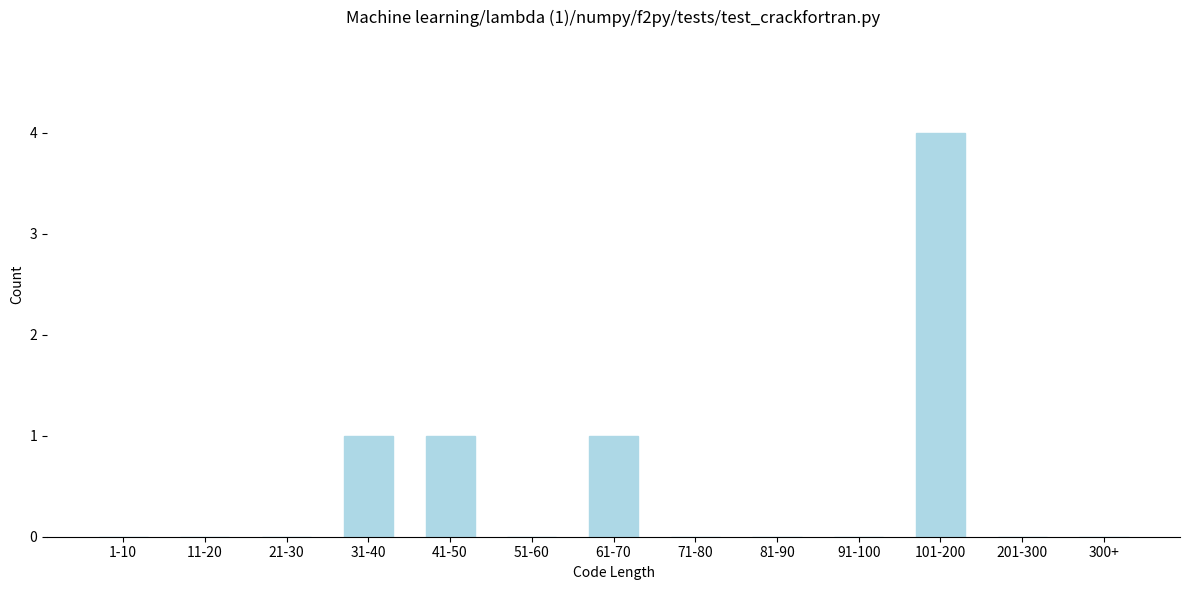

Reading left to right, extract all data points from this chart.

1-10=0	11-20=0	21-30=0	31-40=1	41-50=1	51-60=0	61-70=1	71-80=0	81-90=0	91-100=0	101-200=4	201-300=0	300+=0